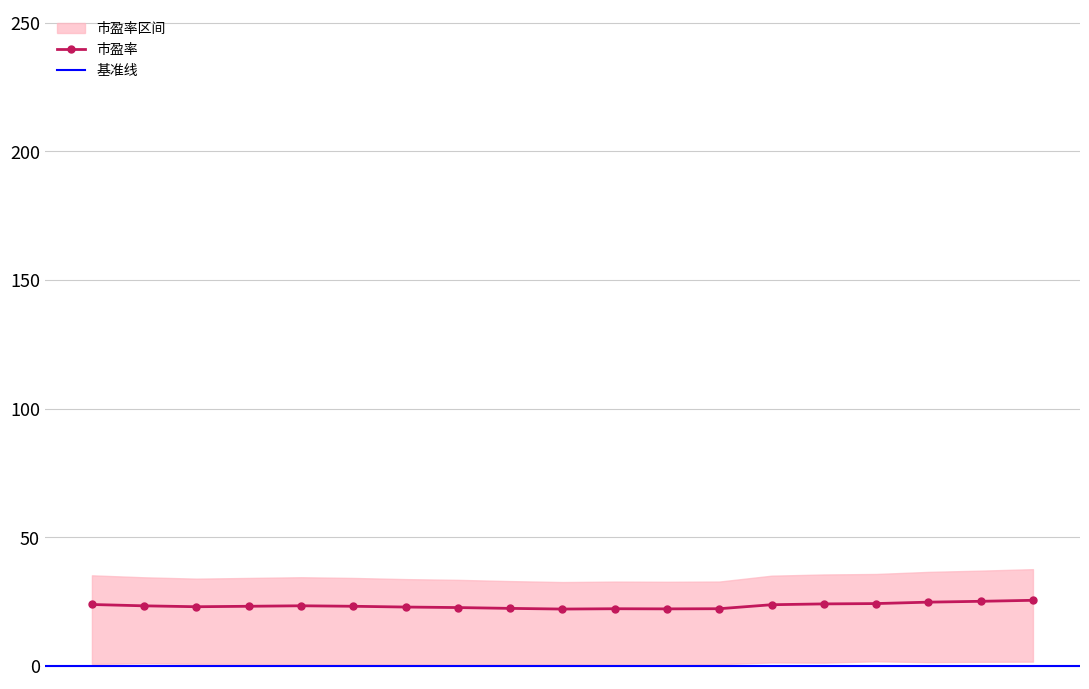

Read the 市盈率 value at 2022-11-22.

22.4